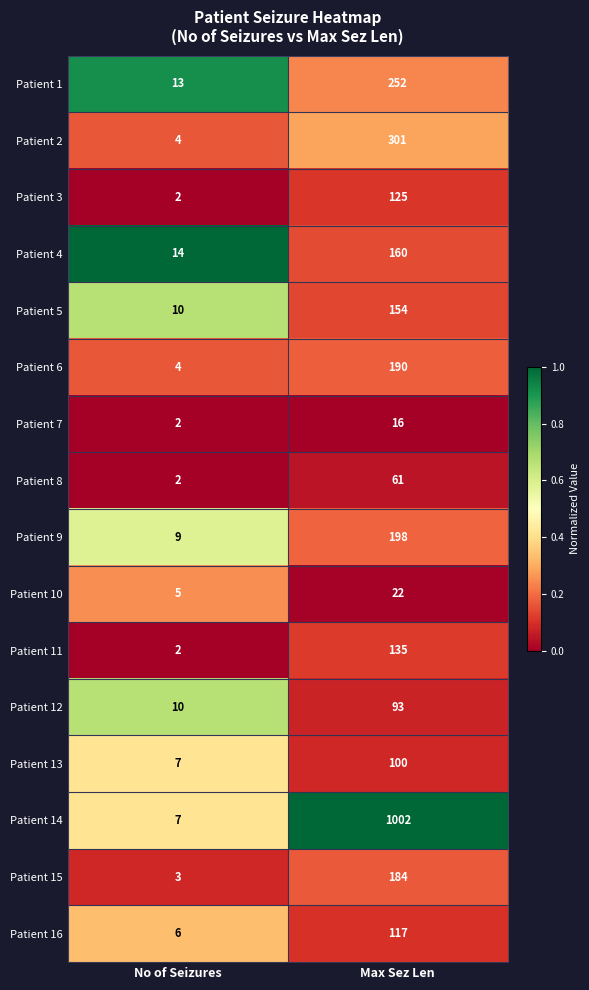

Which series has the widest spread of values?

Patient 14